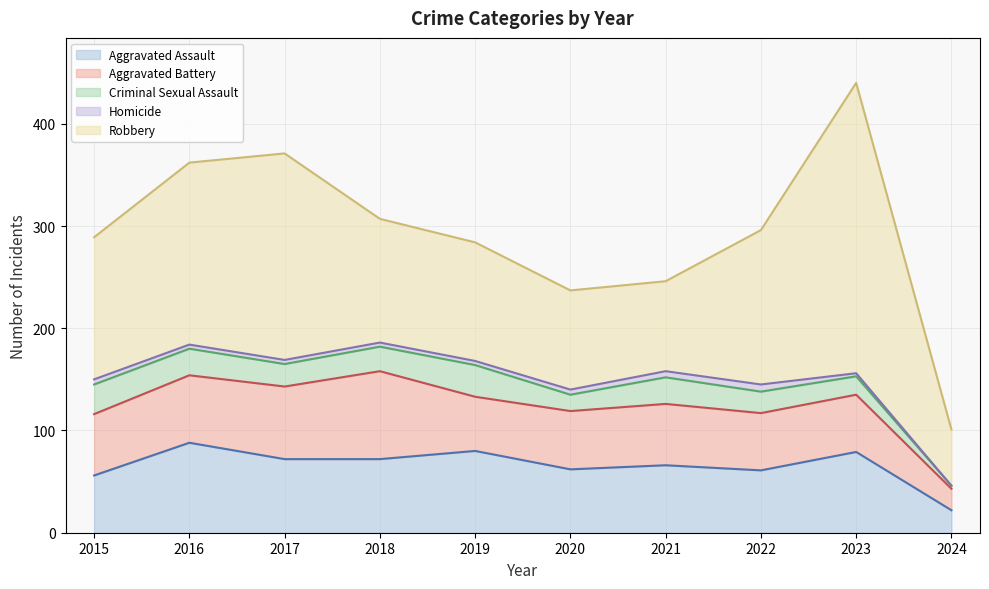

What is the average value of the Criminal Sexual Assault series?

22